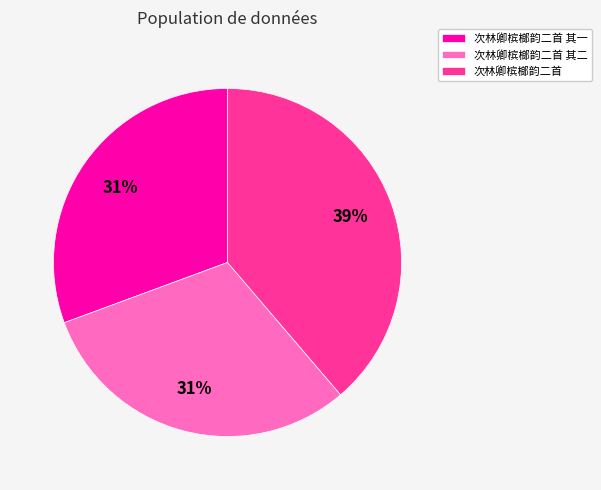

Does 次林卿槟榔韵二首 account for over 50% of the chart?

No